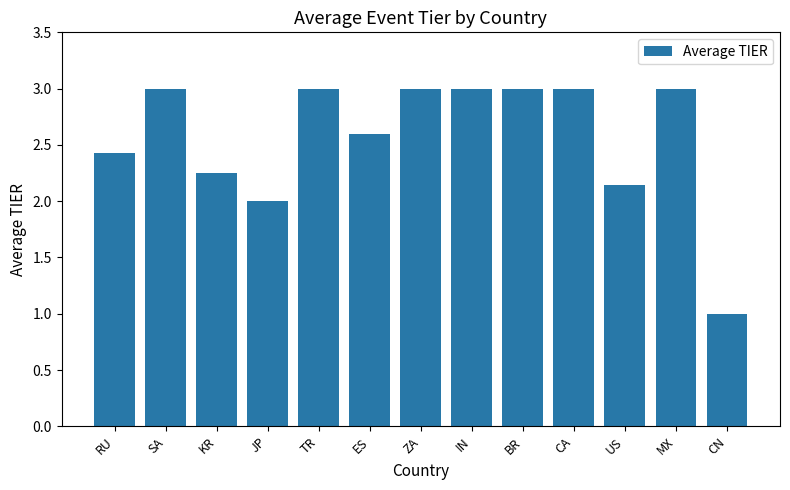

What is the greatest value displayed?

3.0